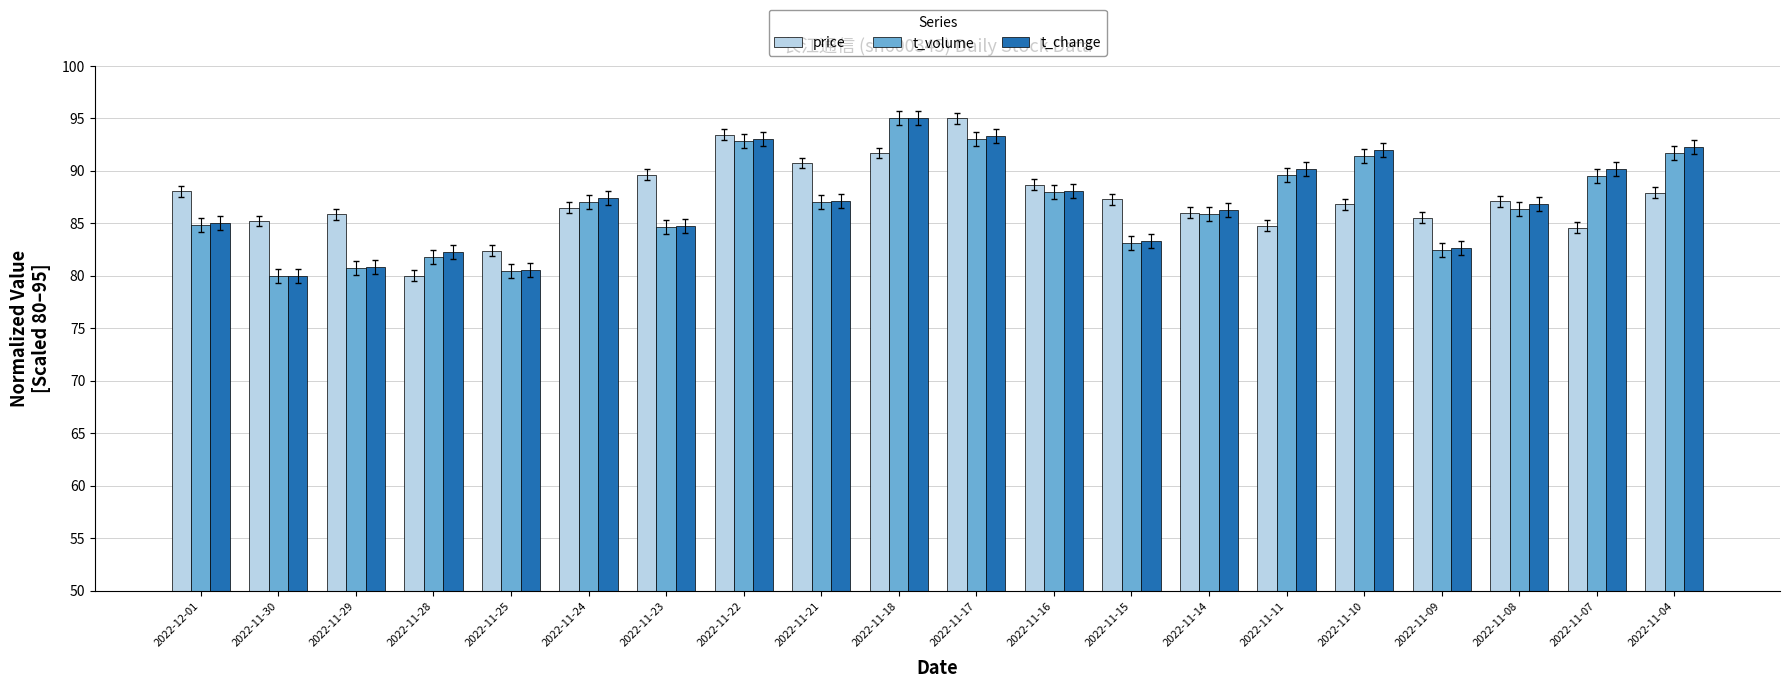

What is the maximum value shown in the chart?

95.0